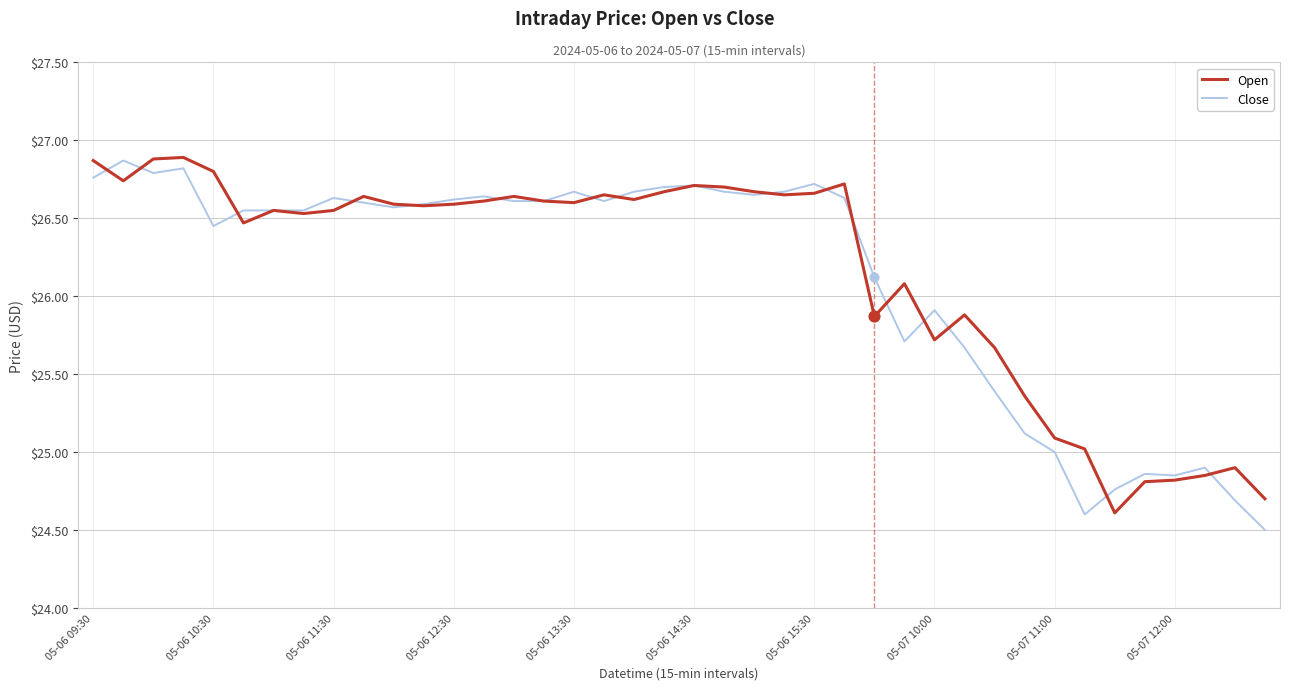

What is the maximum value for Open?

26.9